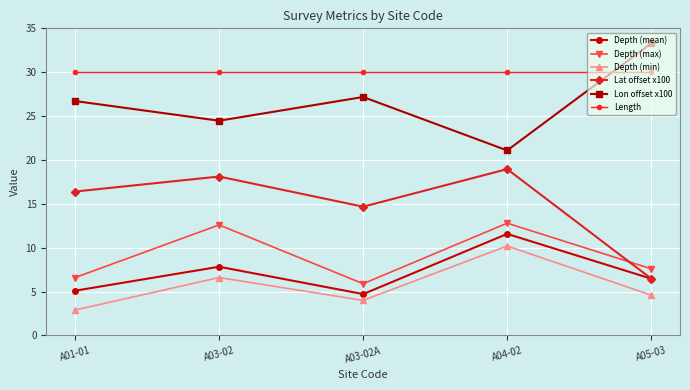

What position from the left is A03-02A?

3